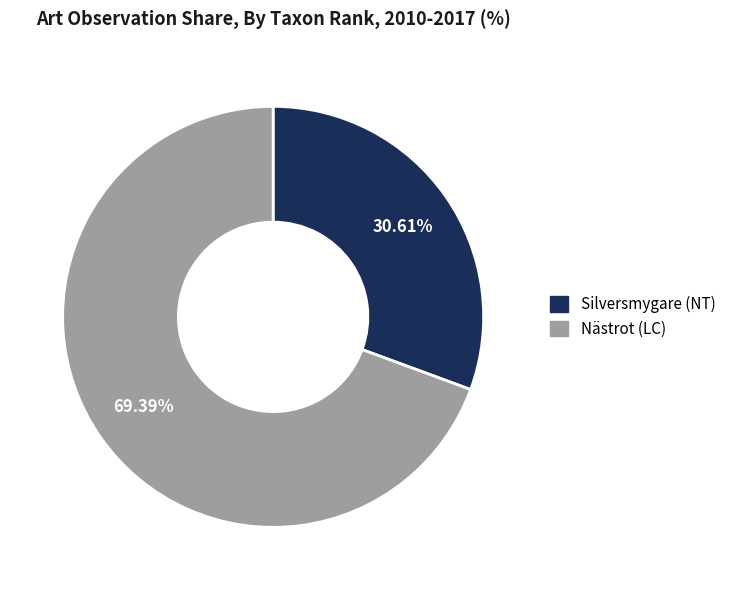

Is Nästrot (LC) the majority of the pie?

Yes